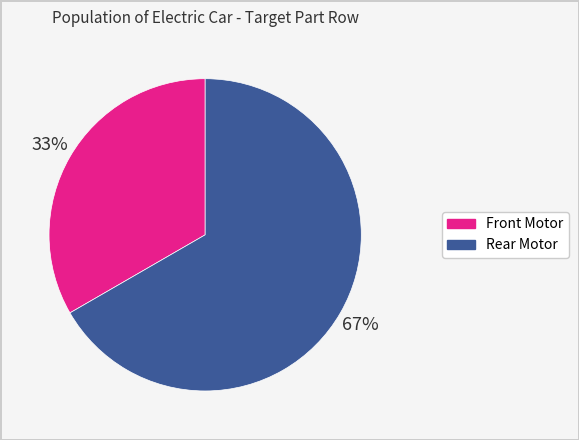

Which slice is the smallest?

Front Motor